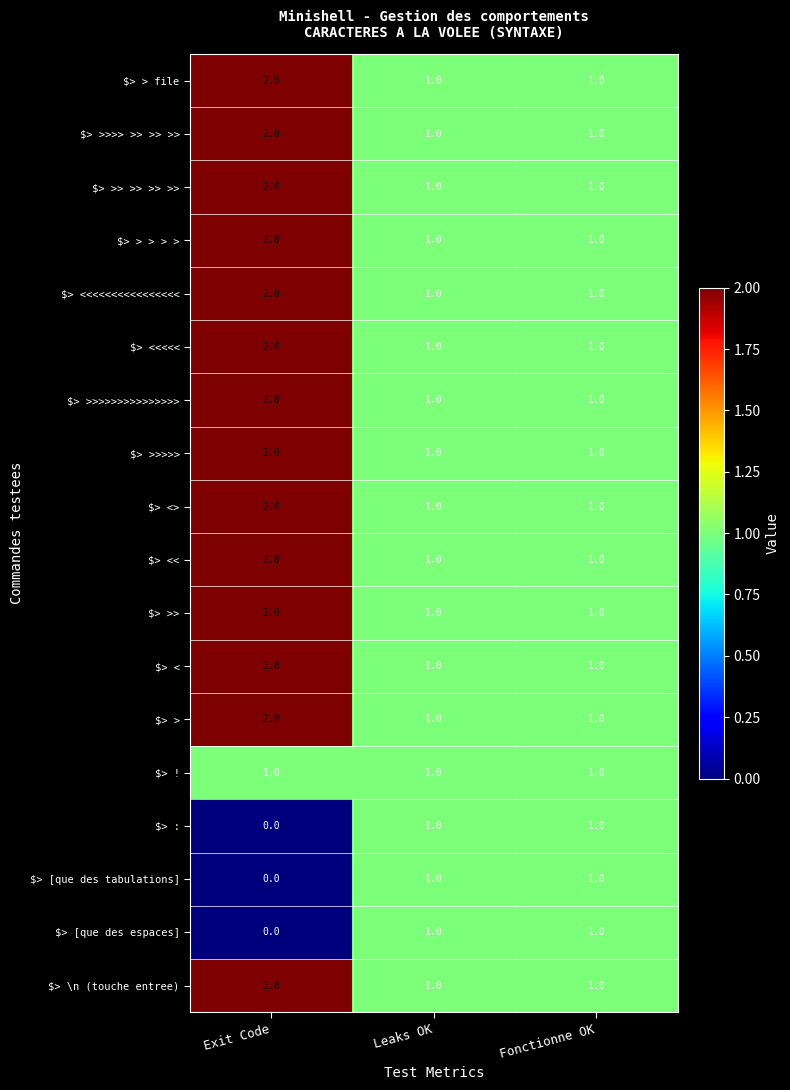

How many $> \n (touche entree) values are between 1 and 2?

3